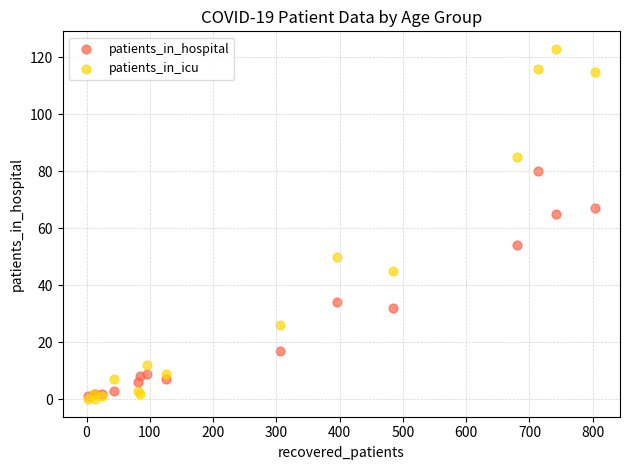

In the patients_in_icu series, what Y value is closest to 61?

50